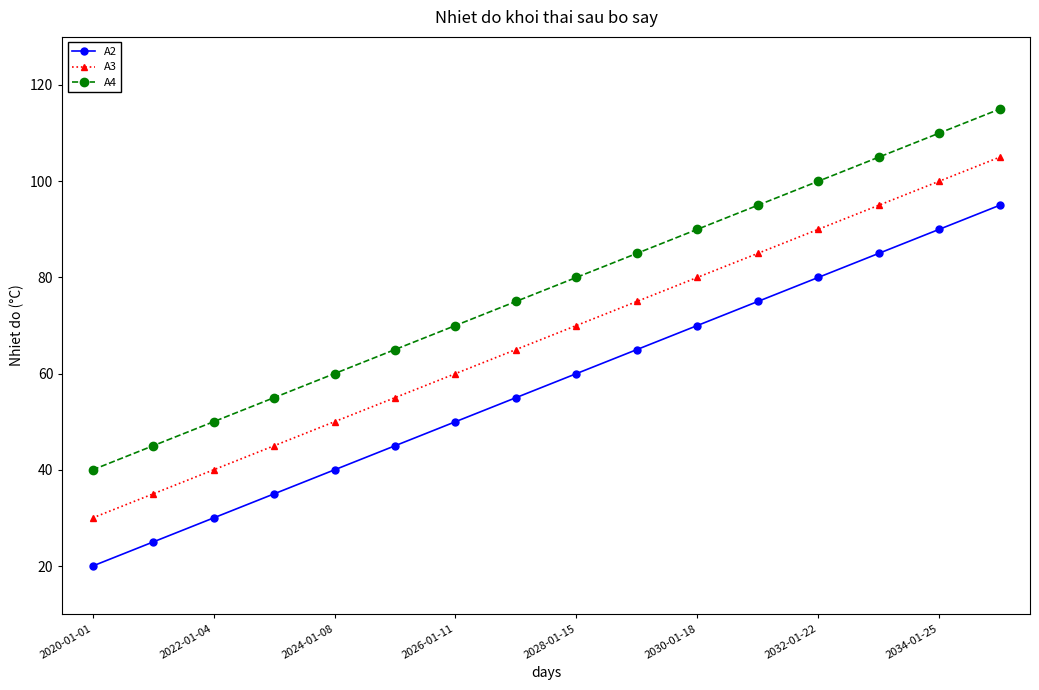

Rank the series by their average value, from lowest to highest.

A2, A3, A4